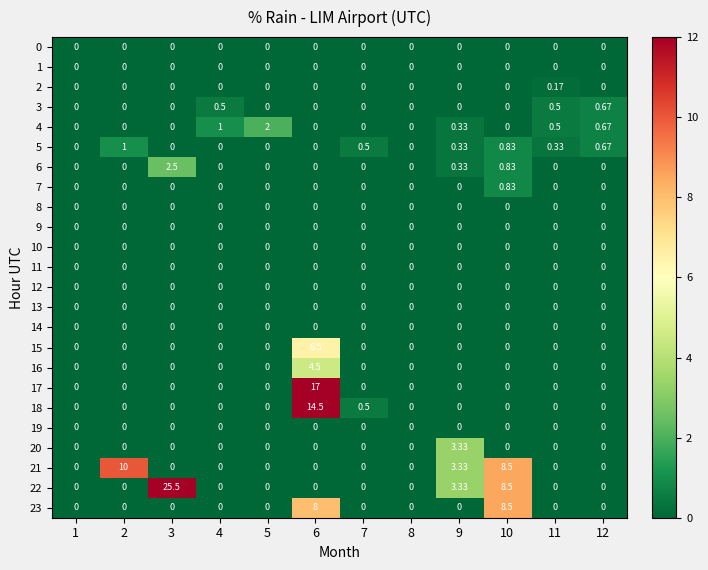

Count the number of data series in this chart.

24